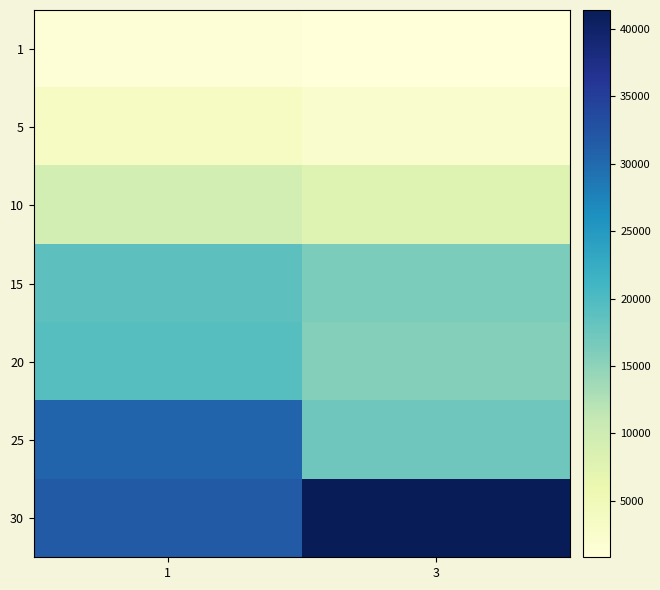

Reading left to right, transcribe all the data shown in this chart.

1: 1=1213.3	3=800.0
5: 1=3588.0	3=2490.0
10: 1=9352.0	3=7880.0
15: 1=18873.3	3=16253.3
20: 1=19360.0	3=15617.5
25: 1=30610.0	3=17310.0
30: 1=31575.0	3=41410.0